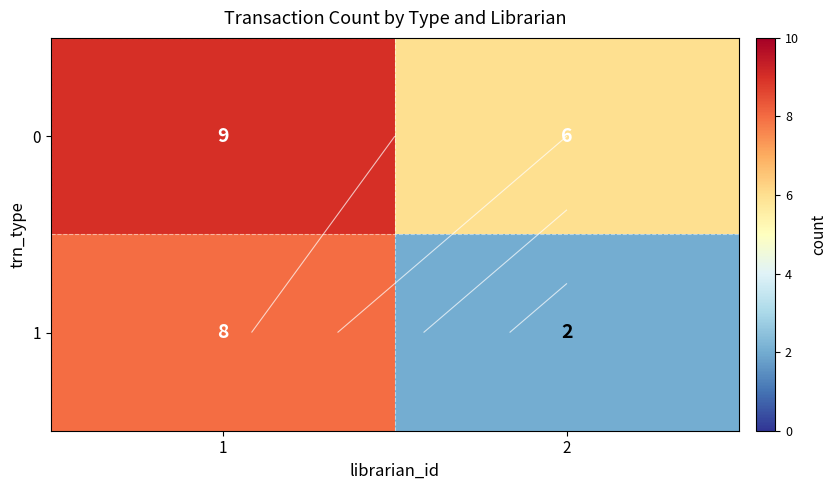

True or false: 1 has a value of 8 at 1.

True